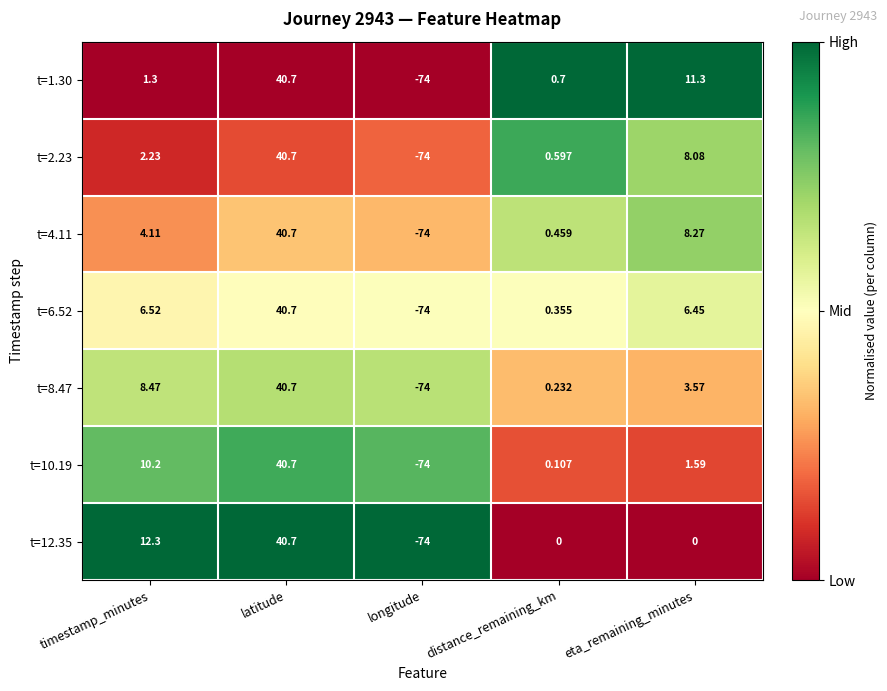

Which category has the lowest value across all series?

longitude